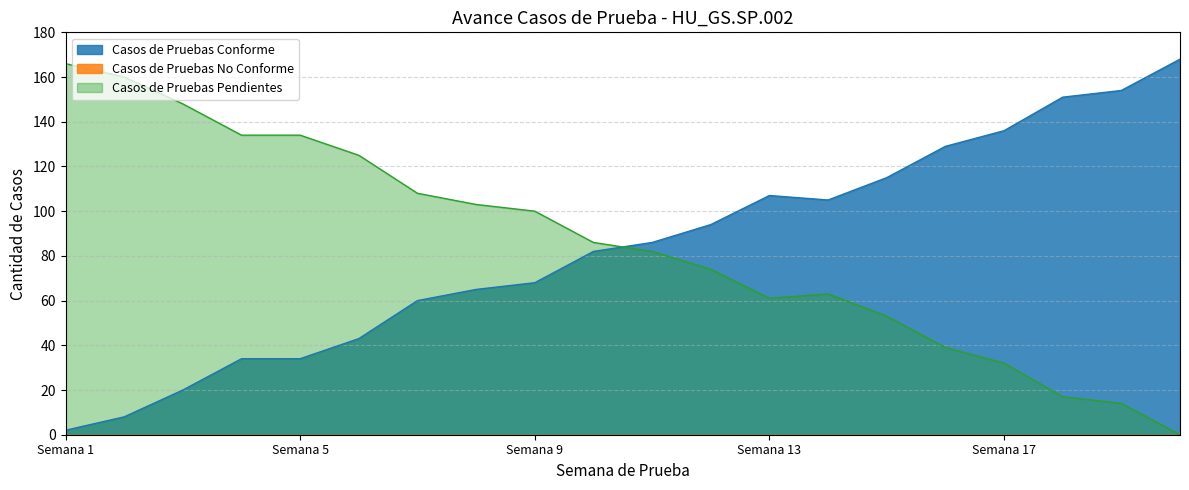

Which category has the lowest value in the Casos de Pruebas Conforme series?

Semana 1